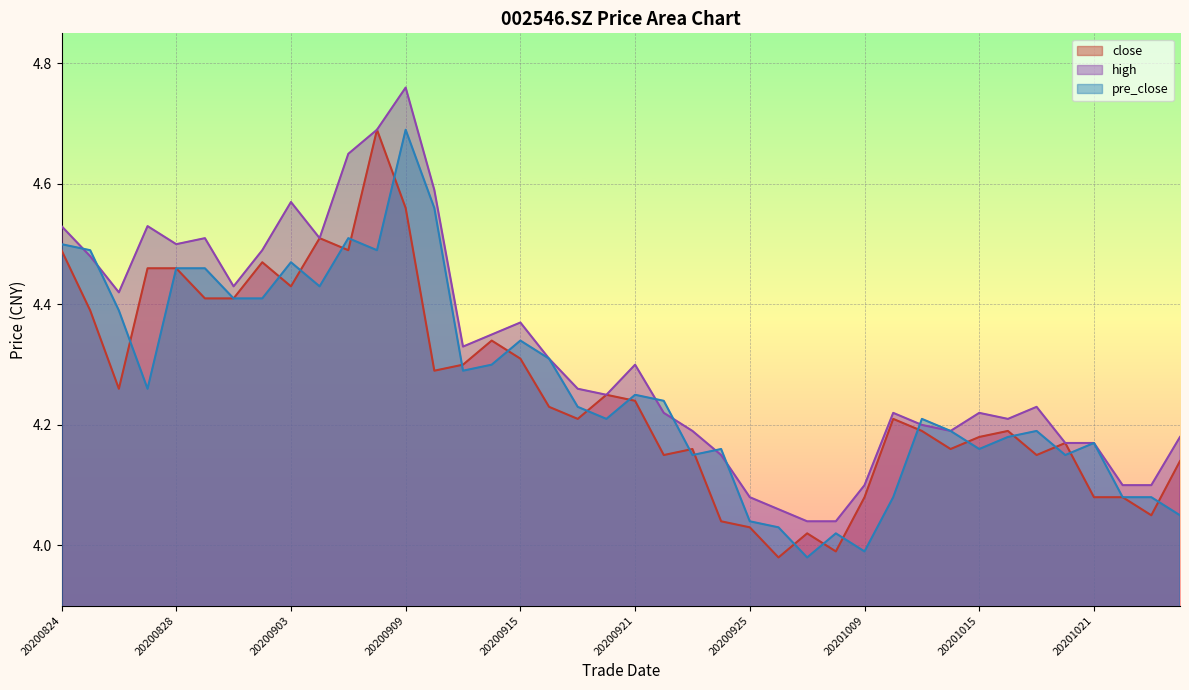

What is the difference between the maximum and minimum values in the pre_close series?

0.7